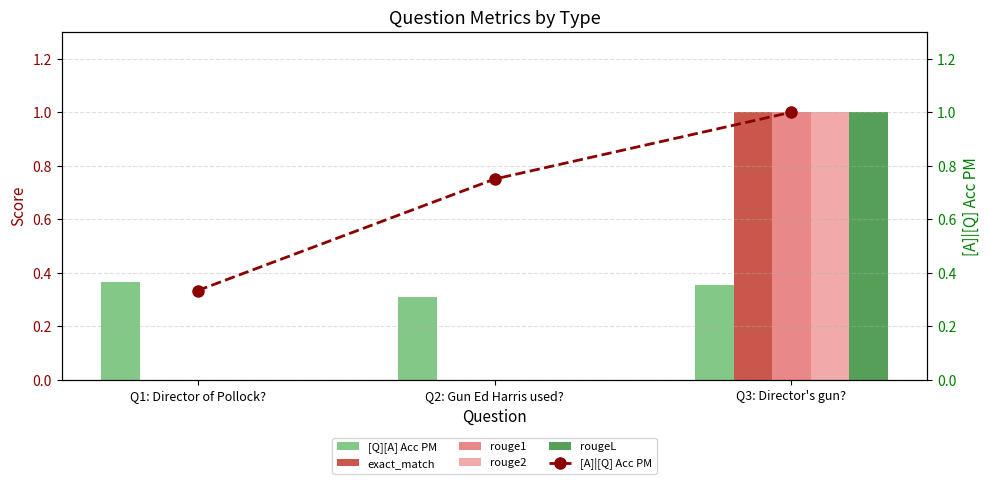

What position from the left is Q2: Gun Ed Harris used??

2